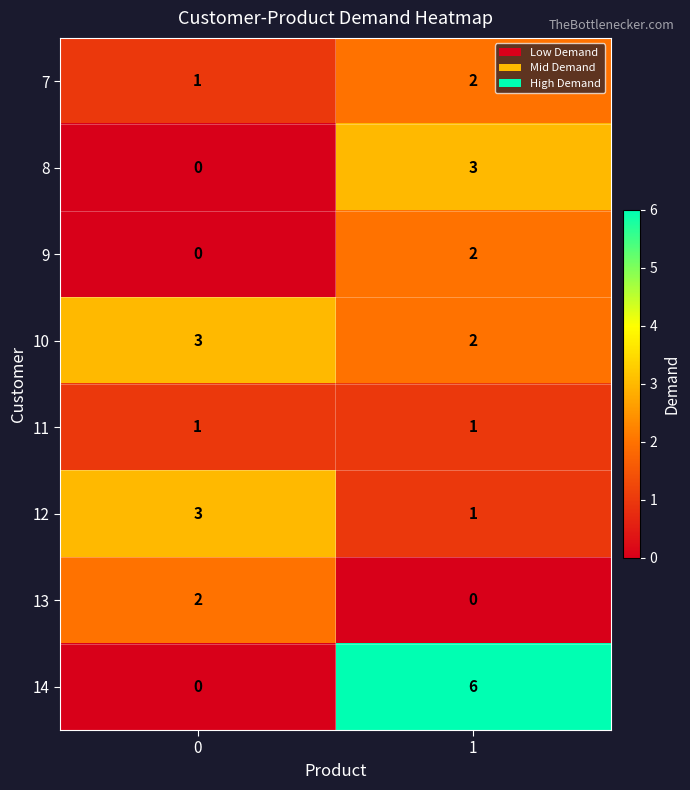

What is the sum of the 14 values at 0 and 1?

6